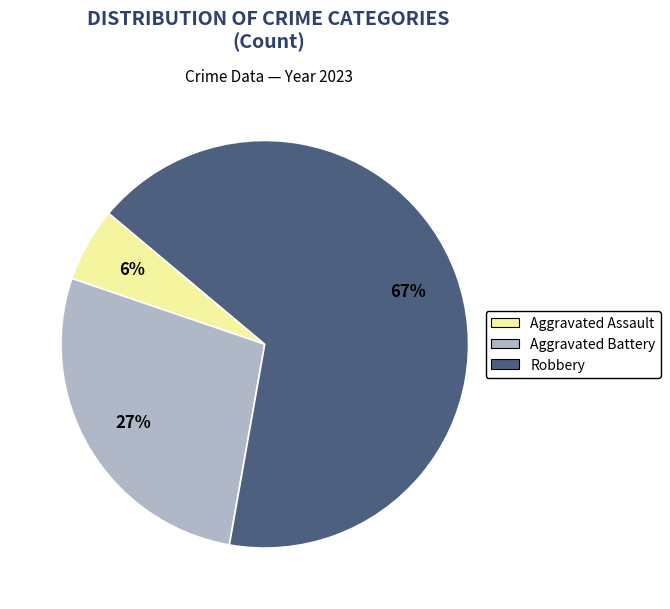

Is there any slice that represents more than half of the pie?

Yes